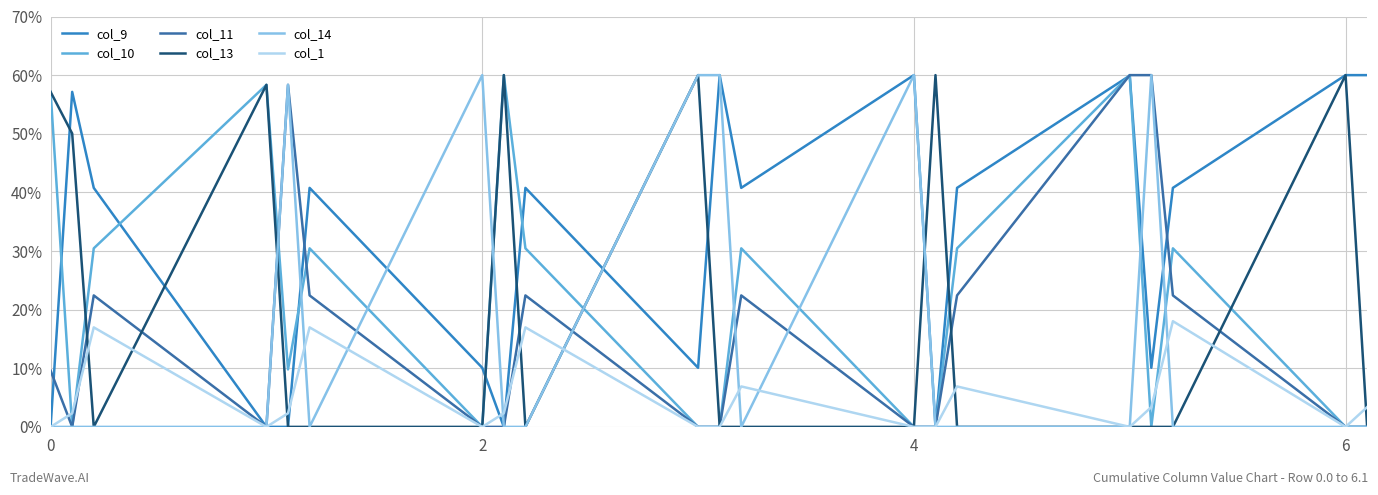

What is the maximum value shown in the chart?

60.0